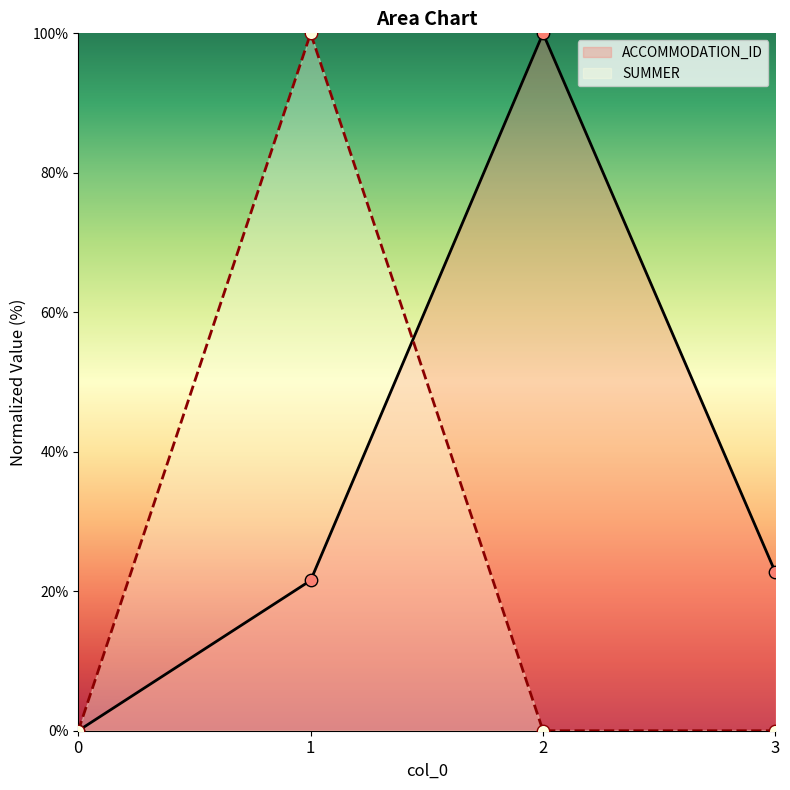

Which series has the largest total across all categories?

ACCOMMODATION_ID